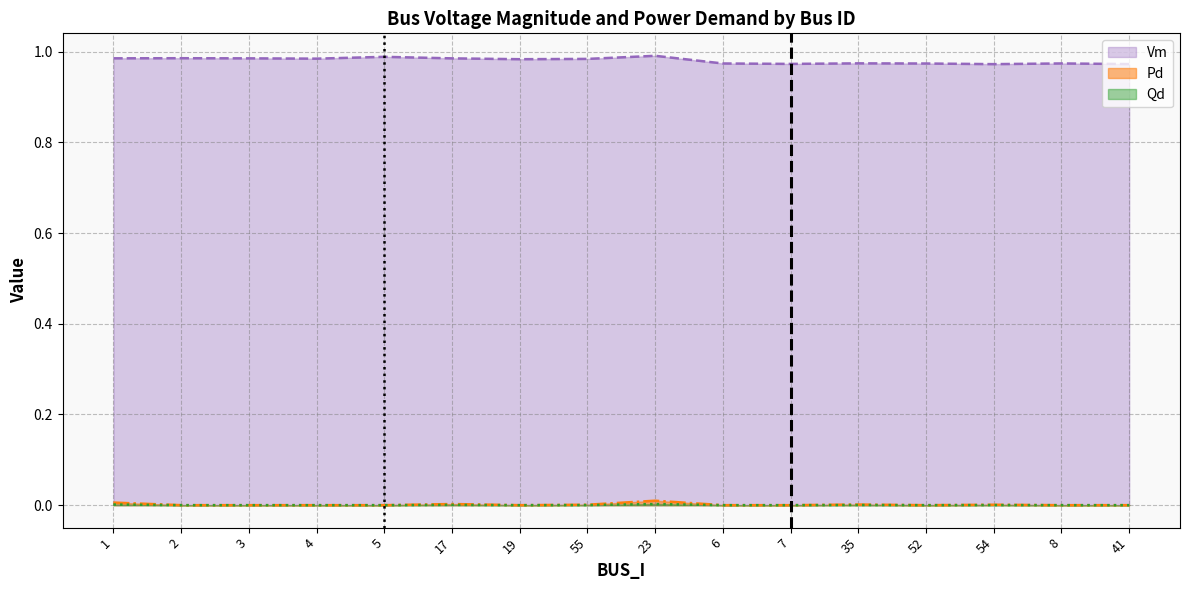

Reading left to right, what are all the values shown in this chart?

Vm: 1=1.0	2=1.0	3=1.0	4=1.0	5=1.0	17=1.0	19=1.0	55=1.0	23=1.0	6=1.0	7=1.0	35=1.0	52=1.0	54=1.0	8=1.0	41=1.0
Pd: 1=0.0	2=0.0	3=0.0	4=0.0	5=0.0	17=0.0	19=0.0	55=0.0	23=0.0	6=0.0	7=0.0	35=0.0	52=0.0	54=0.0	8=0.0	41=0.0
Qd: 1=0.0	2=0.0	3=0.0	4=0.0	5=0.0	17=0.0	19=0.0	55=0.0	23=0.0	6=0.0	7=0.0	35=0.0	52=0.0	54=0.0	8=0.0	41=0.0